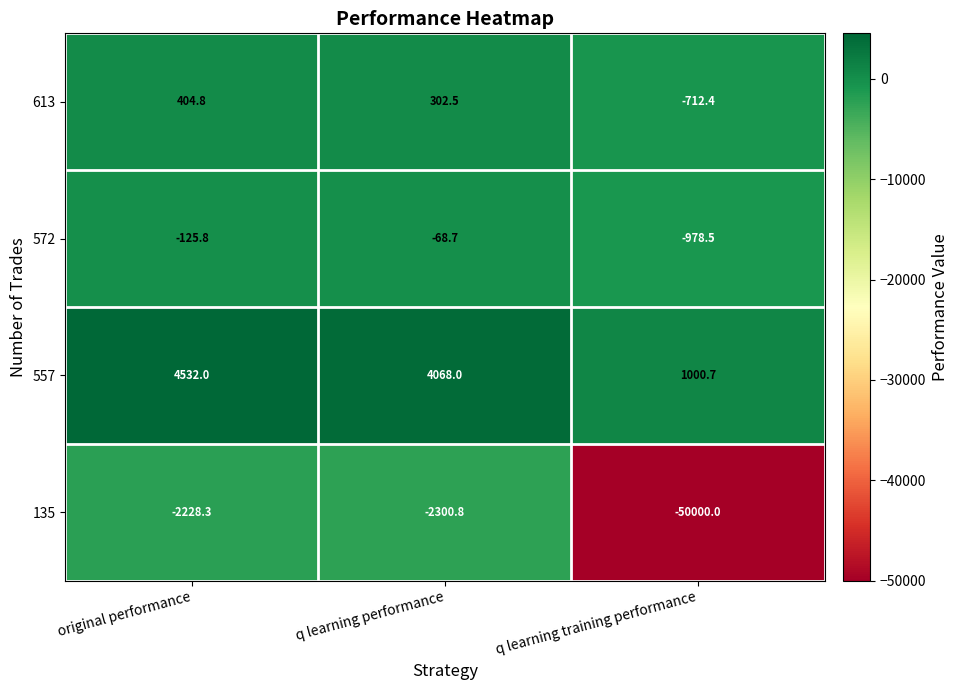

Which category has the highest value across all series?

original performance